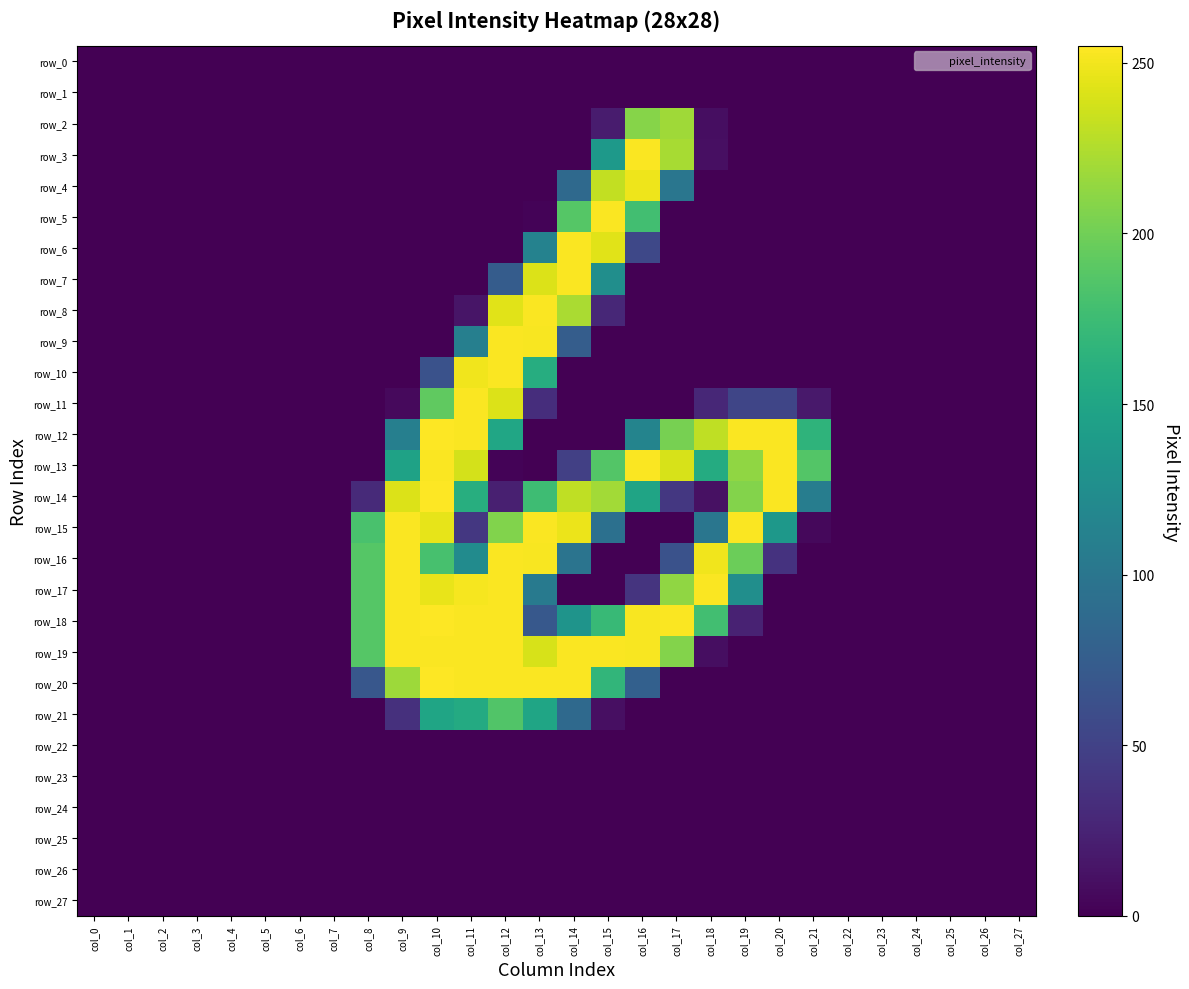

The row_12 series shows -169 at col_1. True or false?

False